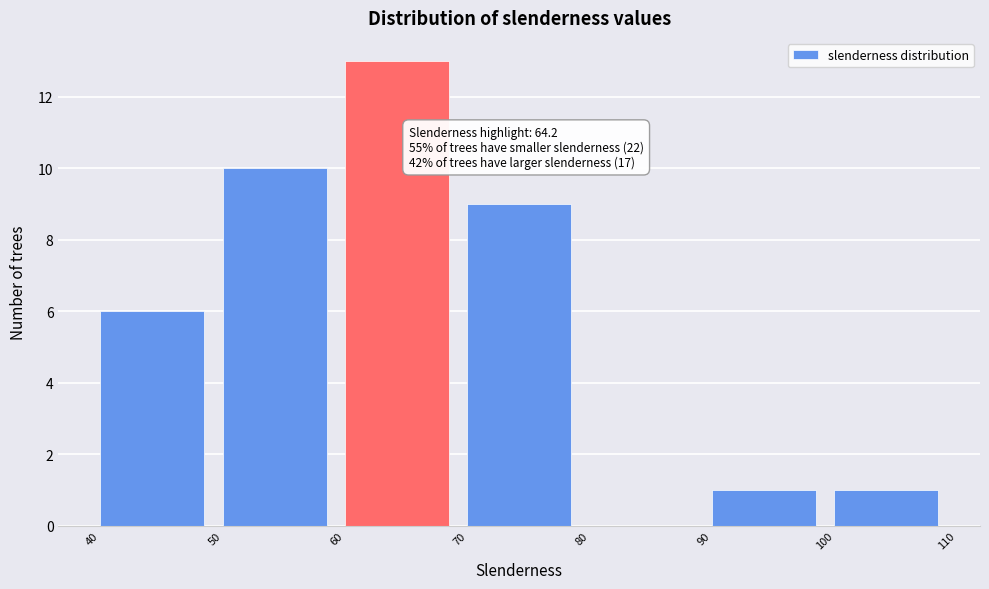

Over which range of the x-axis is the bar tallest?

60 to 70